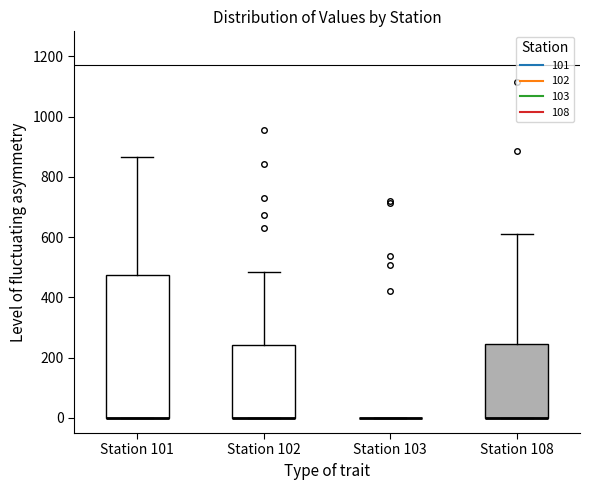

Comparing the boxes themselves (not the whiskers), which one is the tallest?

Station 101